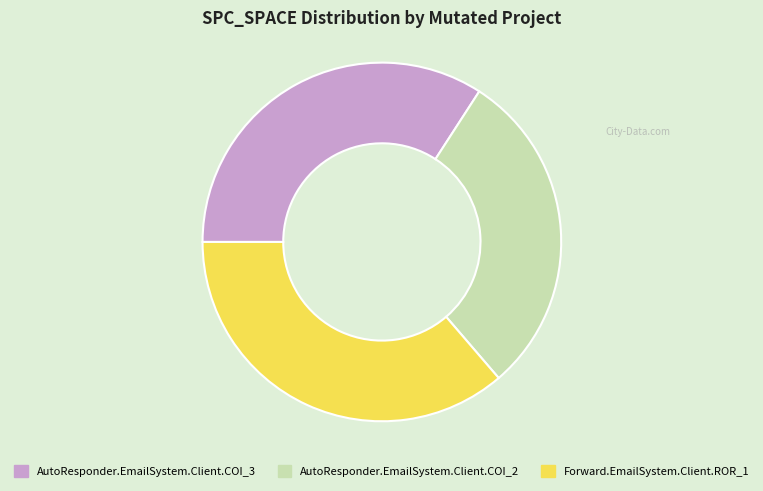

Which category has the biggest portion of the pie?

Forward.EmailSystem.Client.ROR_1